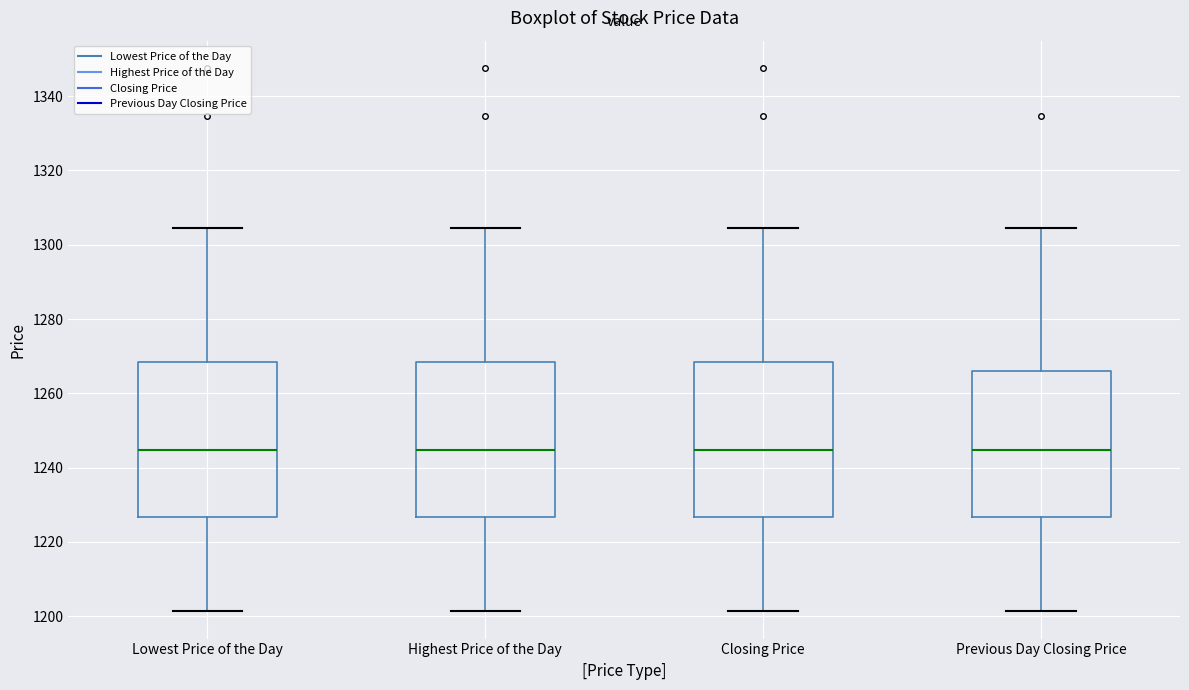

Where does the median line of the box for Previous Day Closing Price sit on the y-axis? The values are not printed on the chart, so give them approximately, as read against the axis.

1244